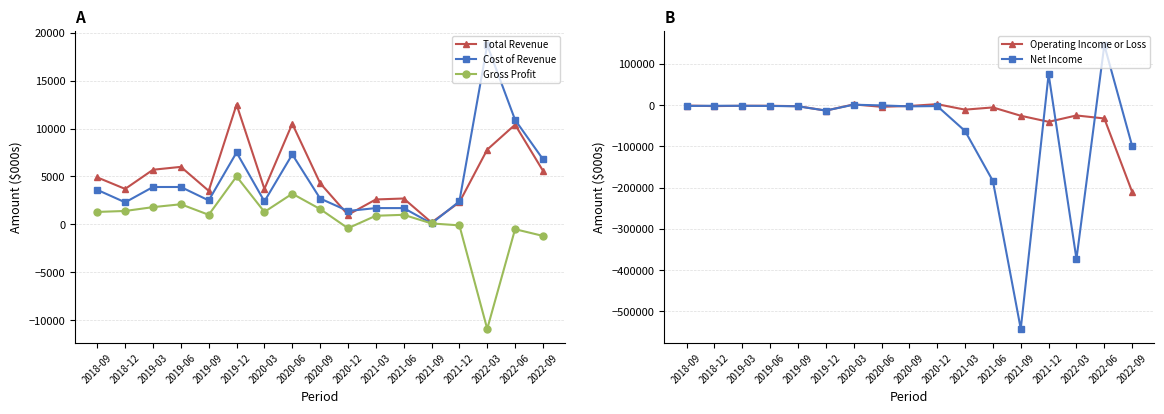

At which category does Operating Income or Loss reach its first local peak?

2020-03